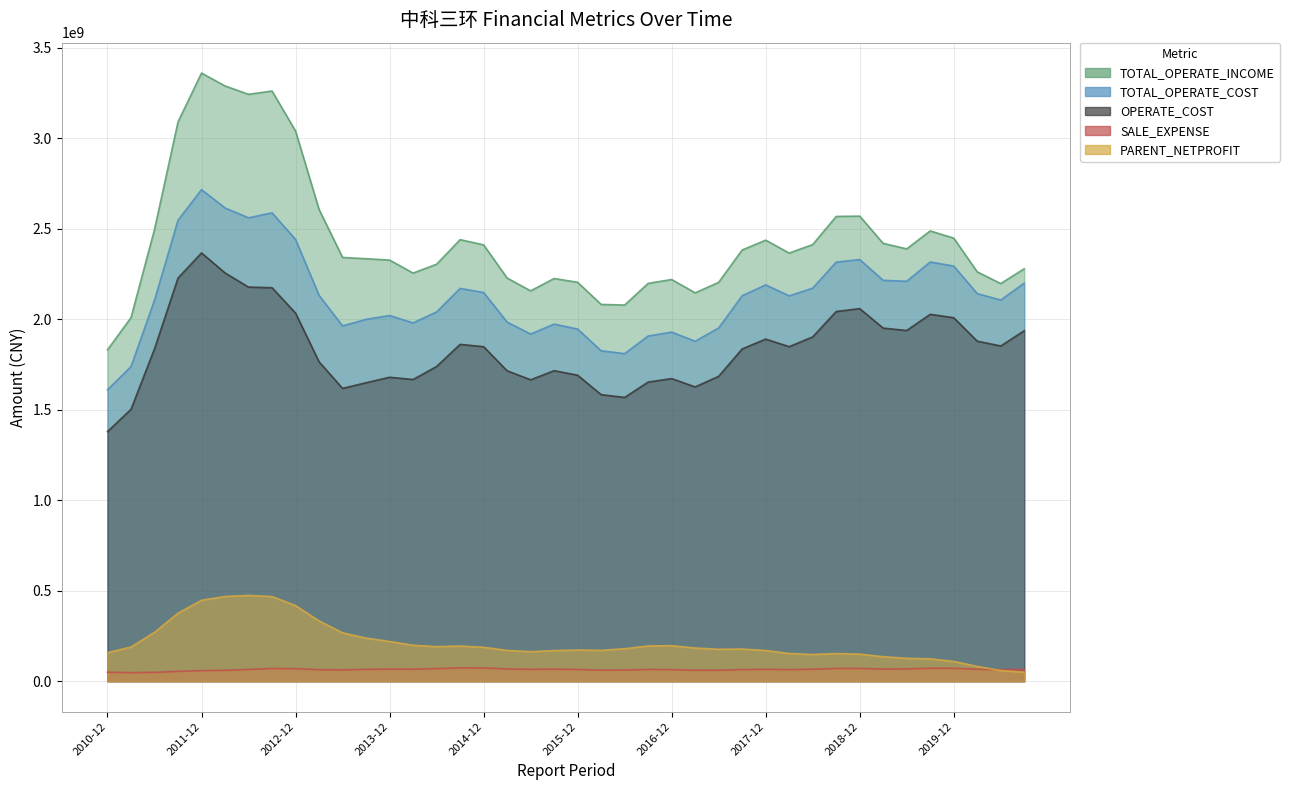

True or false: OPERATE_COST and TOTAL_OPERATE_COST intersect in this chart.

False